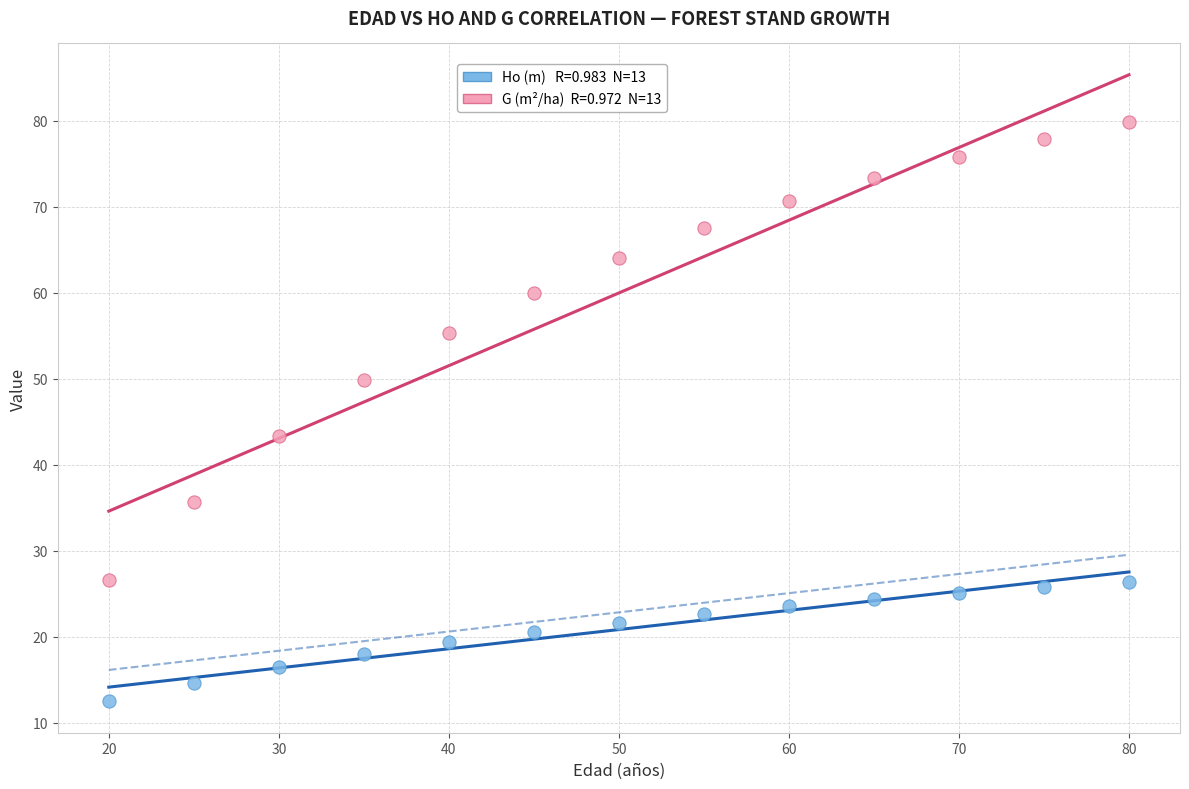

Across all data points, what is the range of X values (max minus min)?

60.0